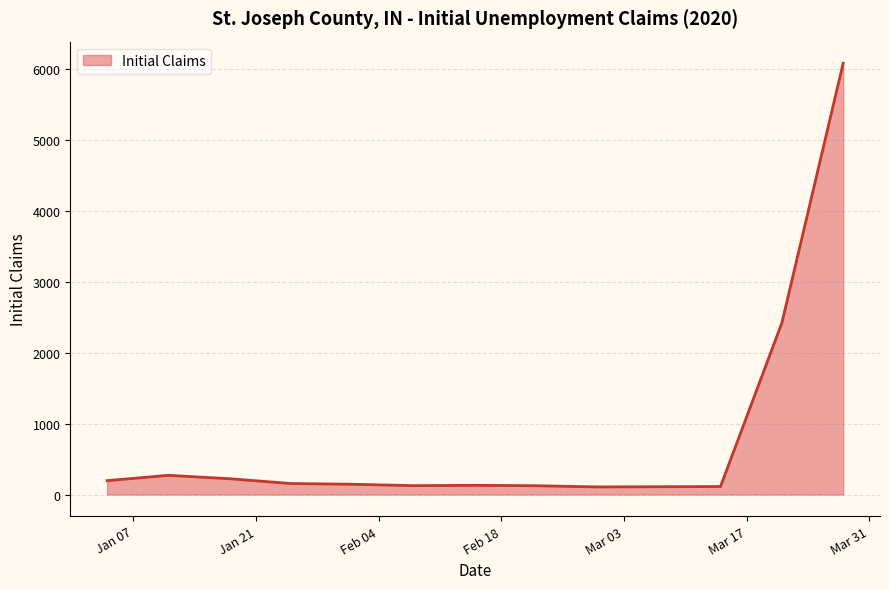

What is the average value?

785